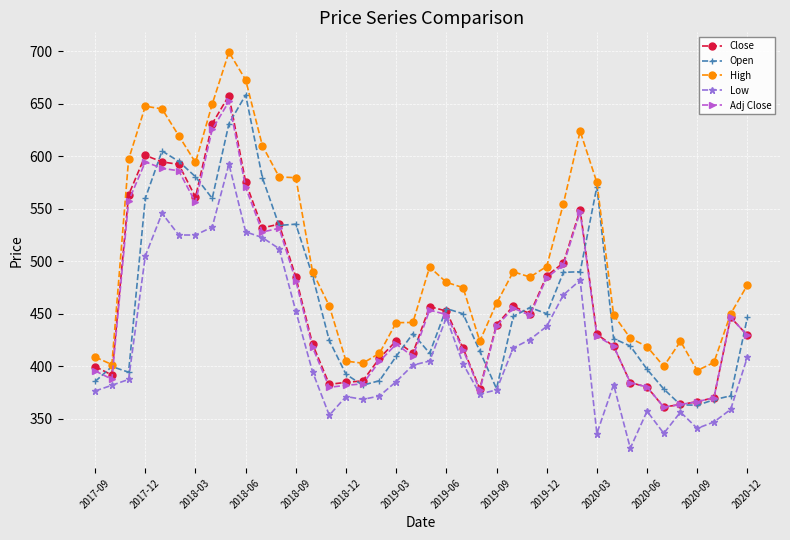

True or false: High has more than 1 interior local peaks.

True